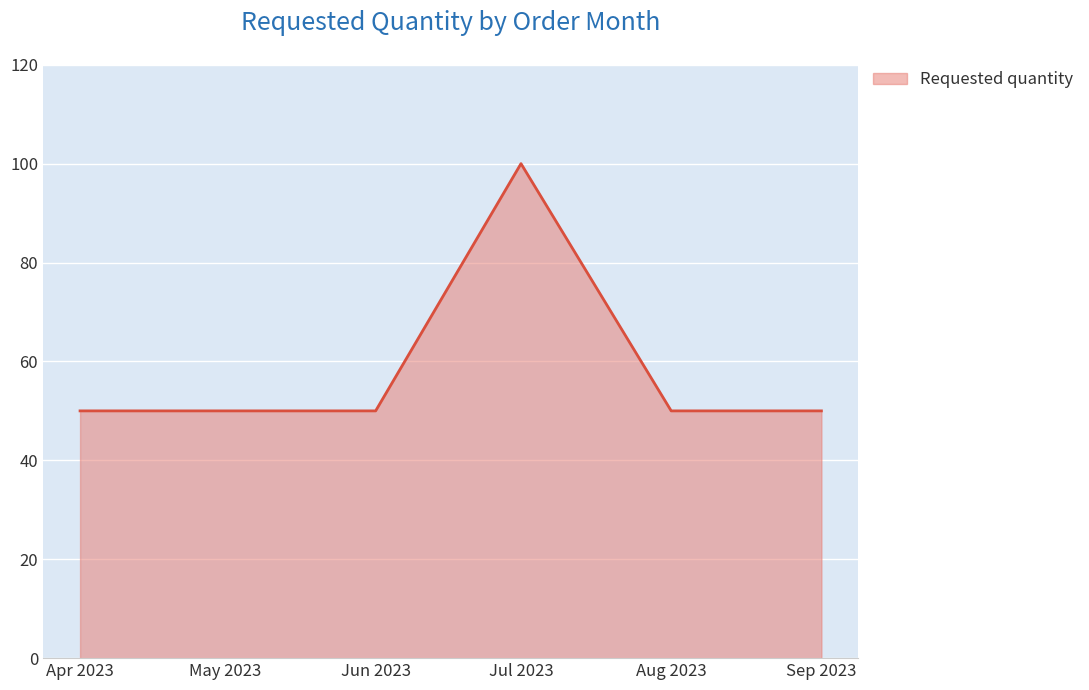

The value at Jul 2023 is 141. True or false?

False